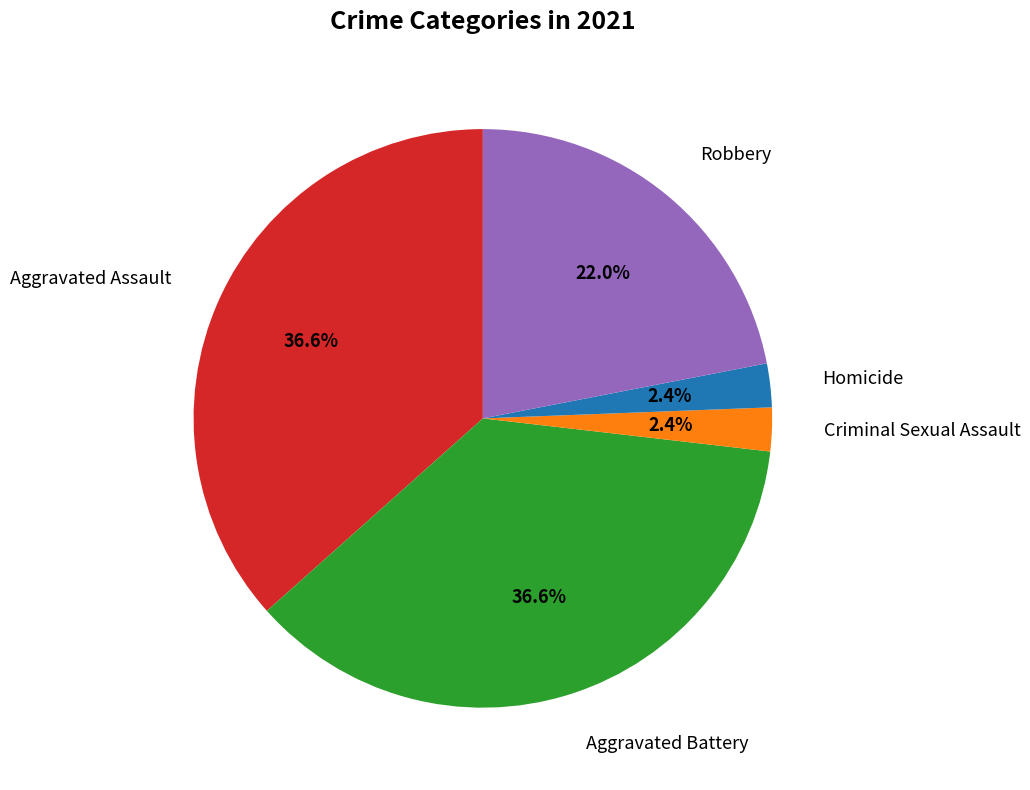

Is there any slice that represents more than half of the pie?

No